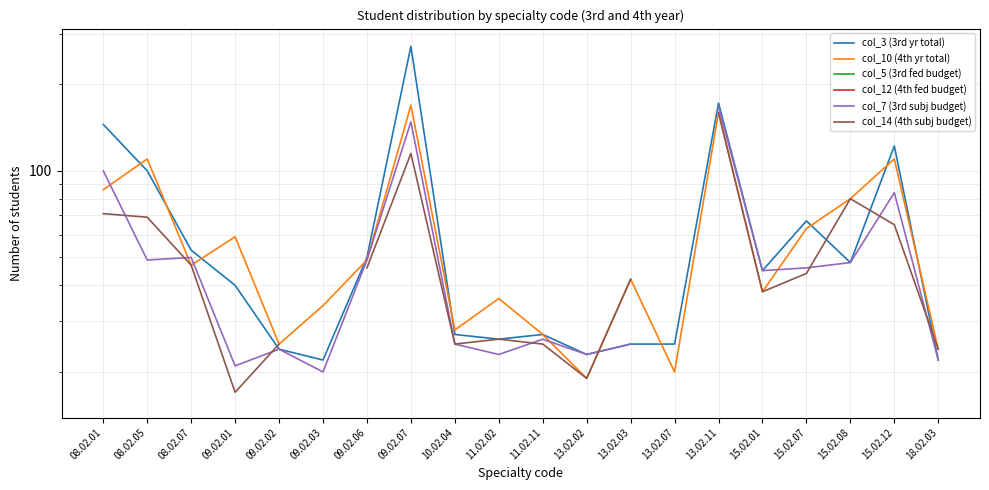

True or false: col_10 (4th yr total) has more than 2 interior local peaks.

True